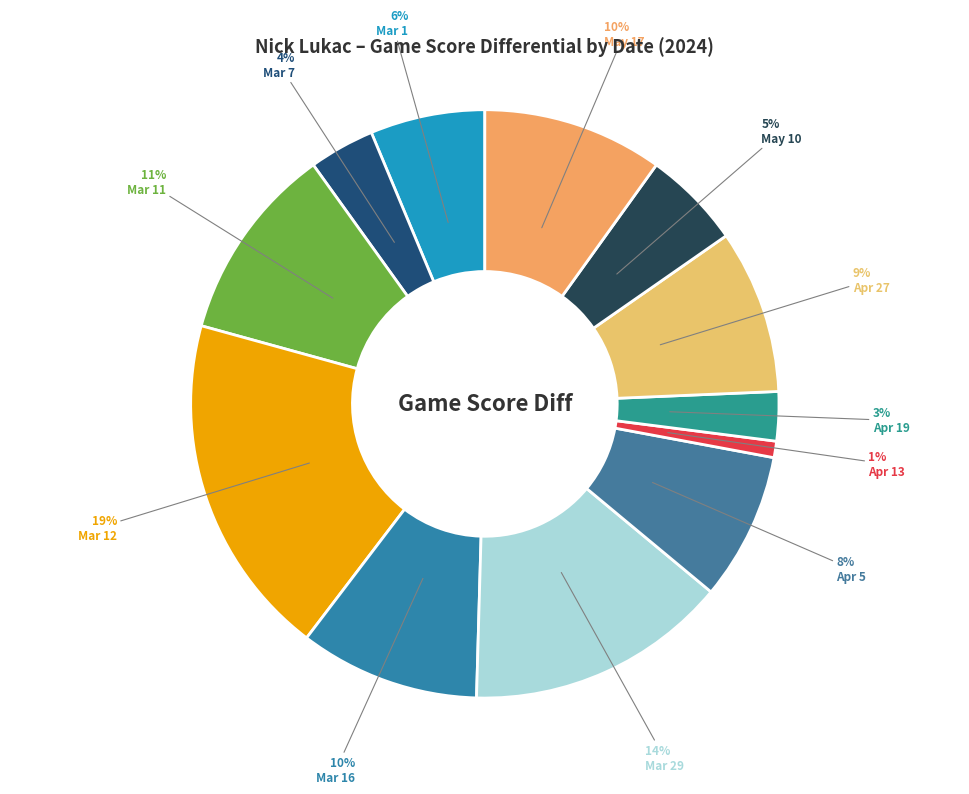

Which category has the smallest portion of the pie?

Apr 13